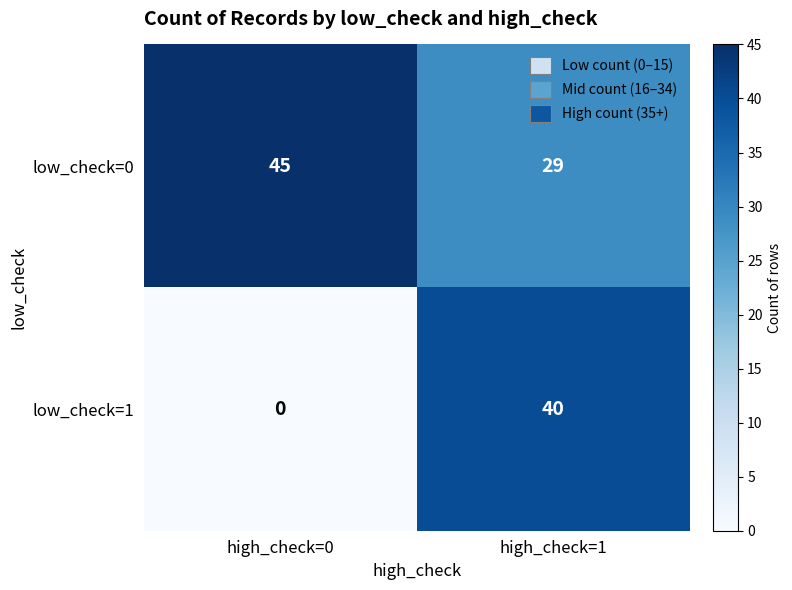

Which series has the widest spread of values?

low_check=1